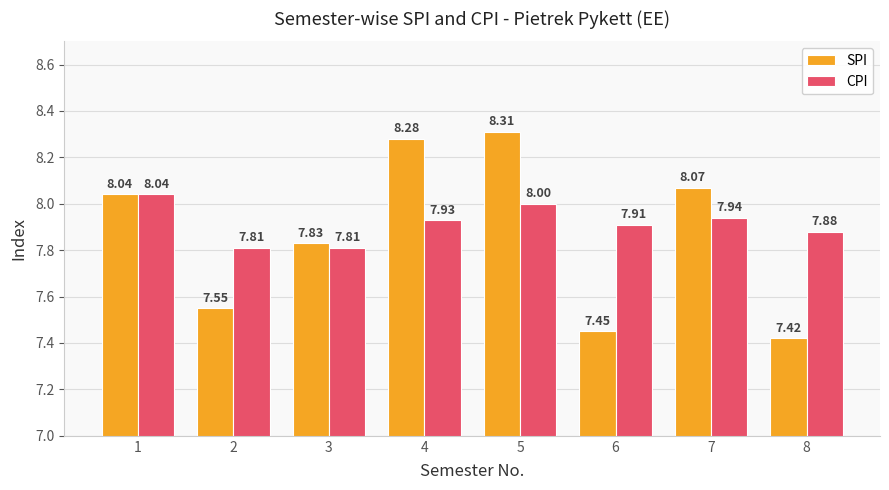

How many bars are there in each group?

2